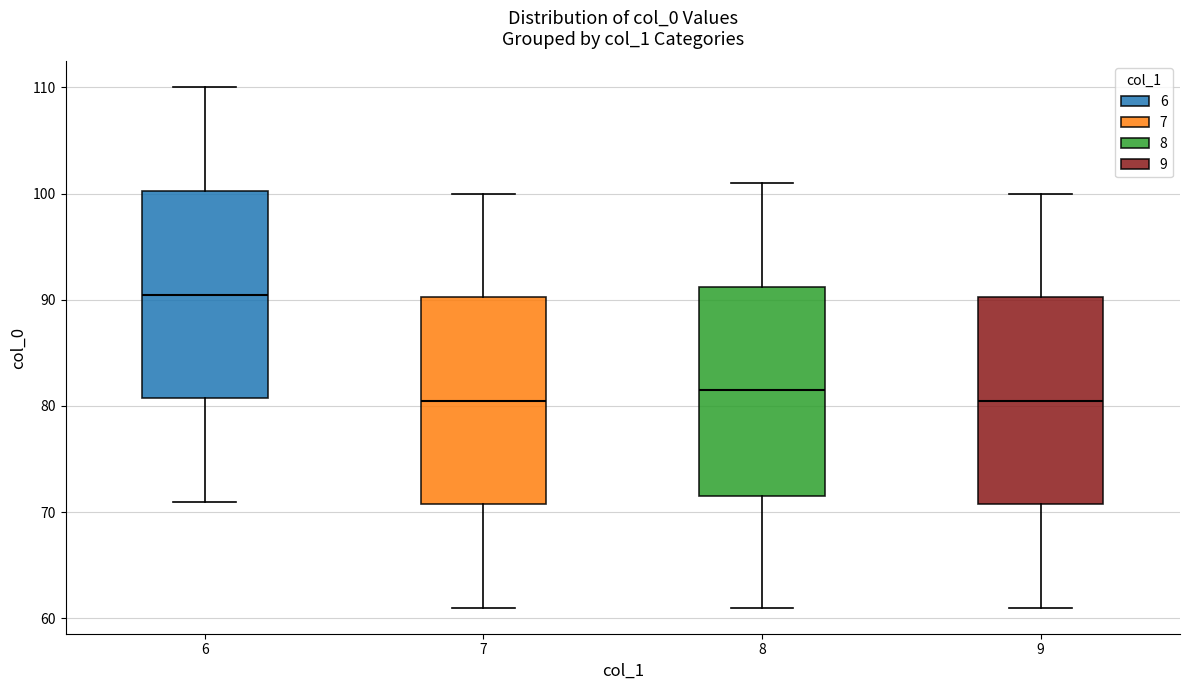

Where does the upper whisker of the box at x = 9 end on the y-axis? The values are not printed on the chart, so give them approximately, as read against the axis.

100